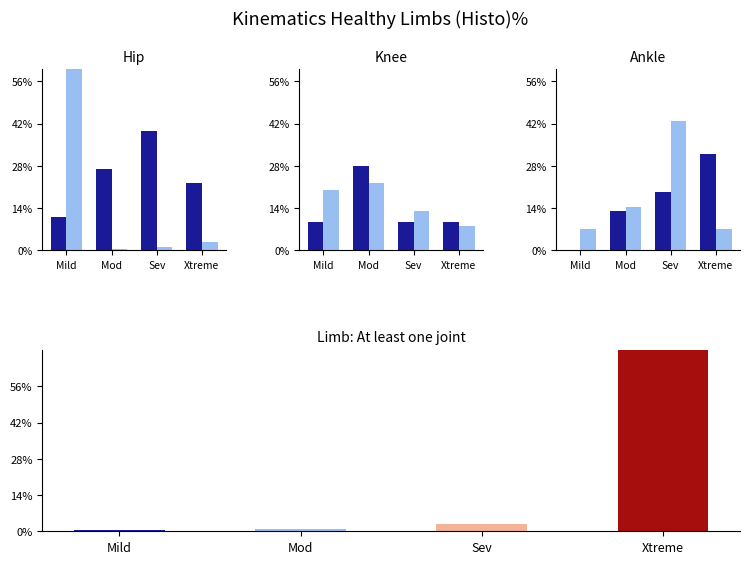

How many groups of bars are there?

4